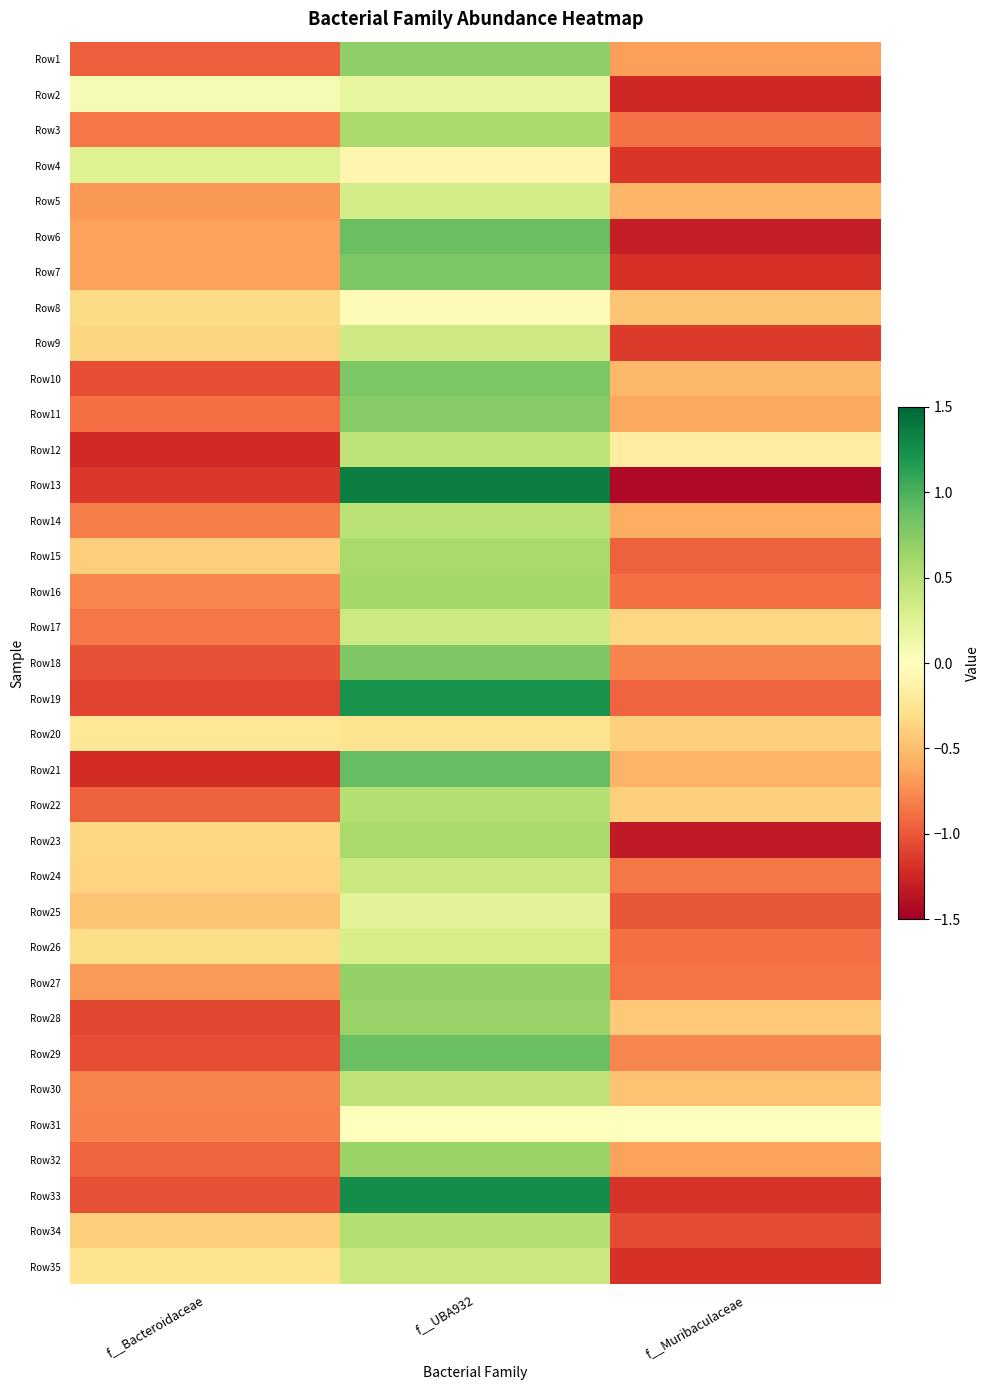

Which has a higher value, f__Bacteroidaceae or f__Muribaculaceae?

f__Muribaculaceae